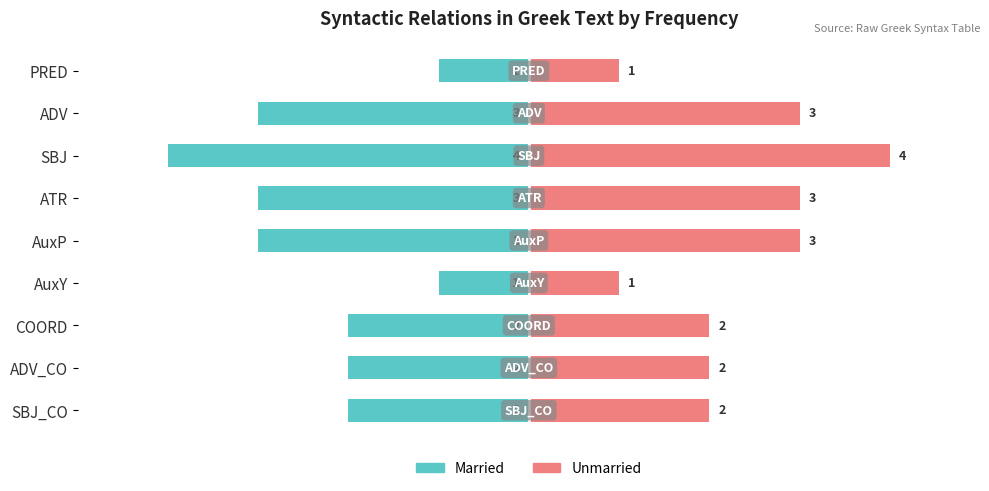

What are all the series names shown in the legend?

Married, Unmarried